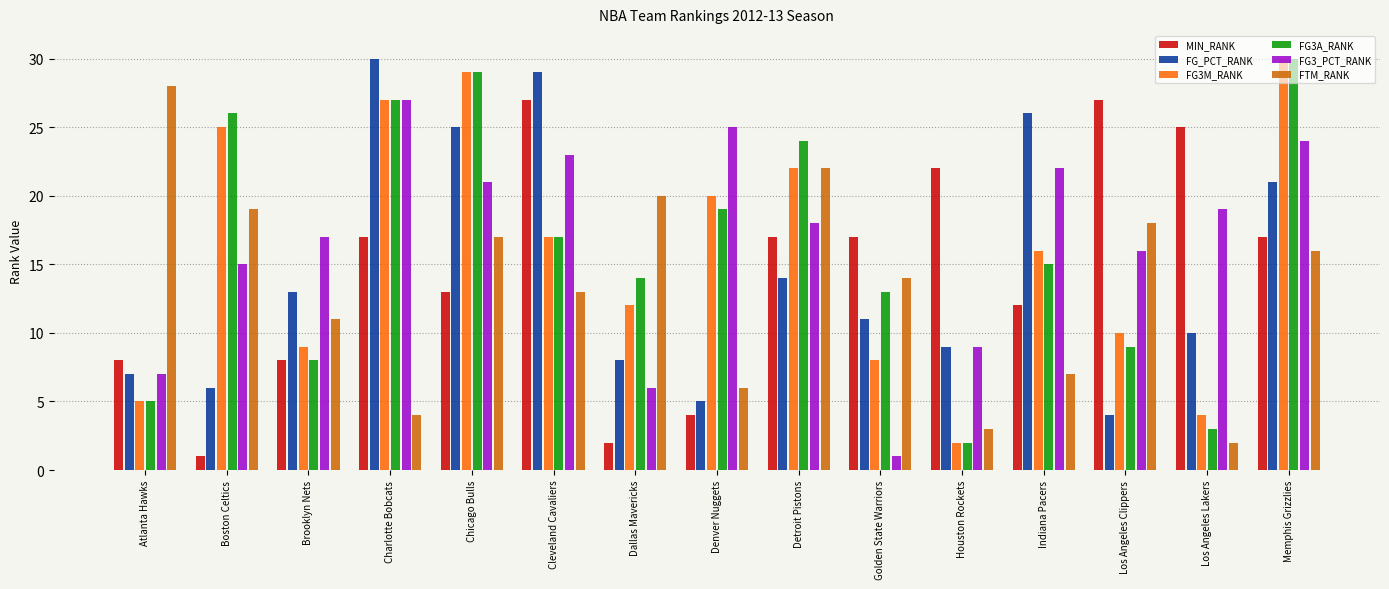

Which category has the highest value in the FG_PCT_RANK series?

Charlotte Bobcats